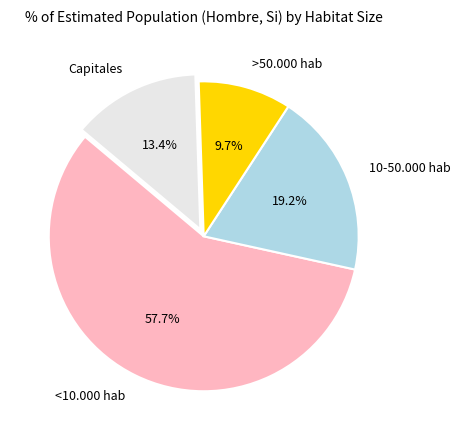

Is it true that Capitales is 7% of the pie?

False